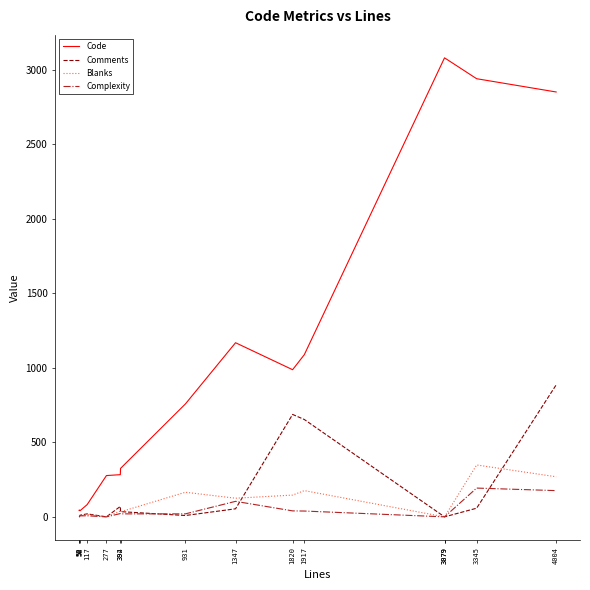

What are all the series names shown in the legend?

Code, Comments, Blanks, Complexity